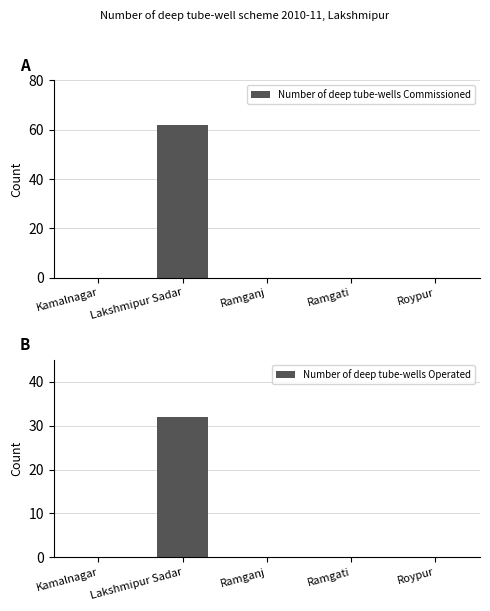

The value of Number of deep tube-wells Operated at Ramgati is 0. True or false?

True